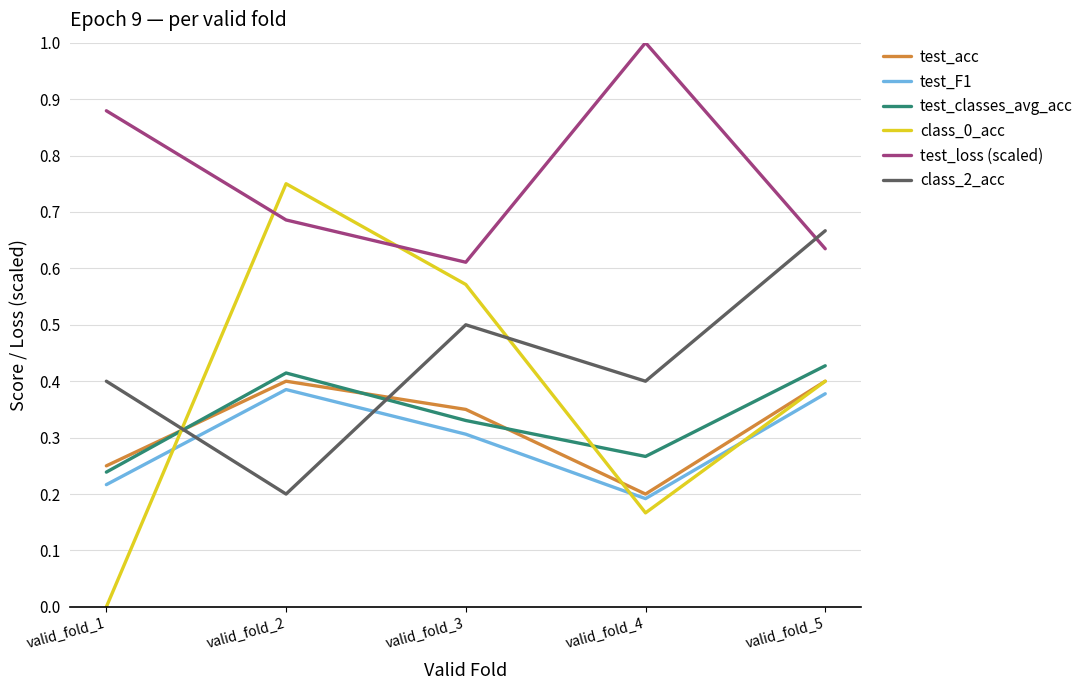

The value of test_acc at valid_fold_4 is 0.4. True or false?

False